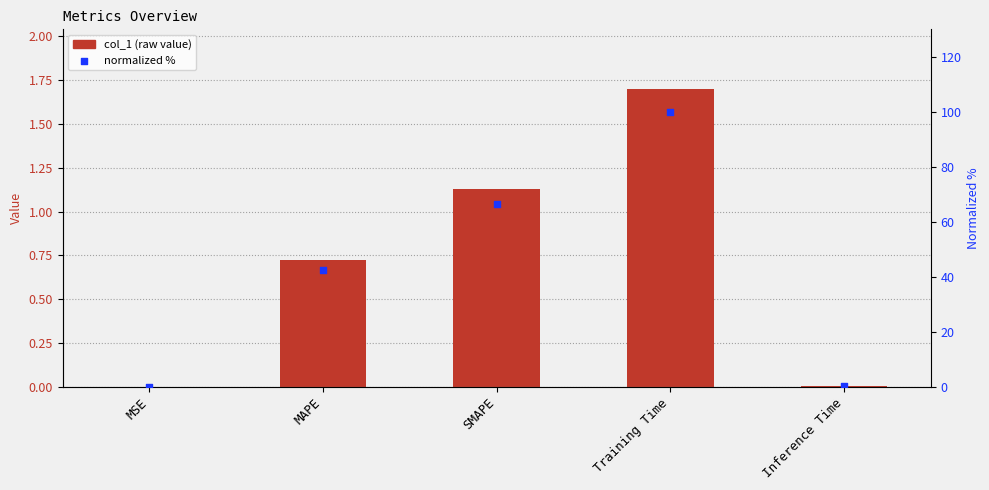

Is the value of normalized % at Inference Time greater than the value of col_1 at Training Time?

No